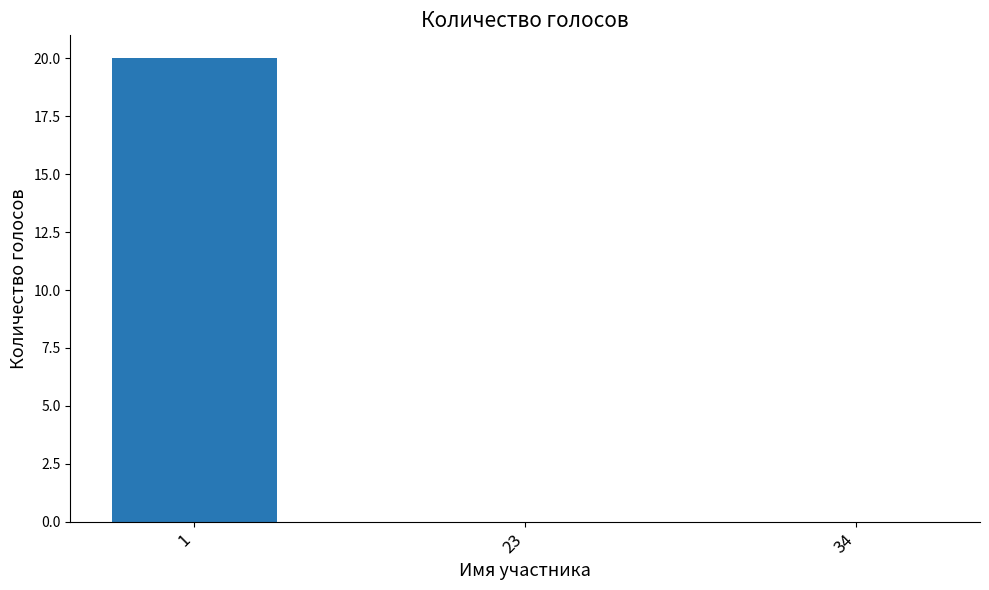

The chart shows a value of 0 at 23. True or false?

True